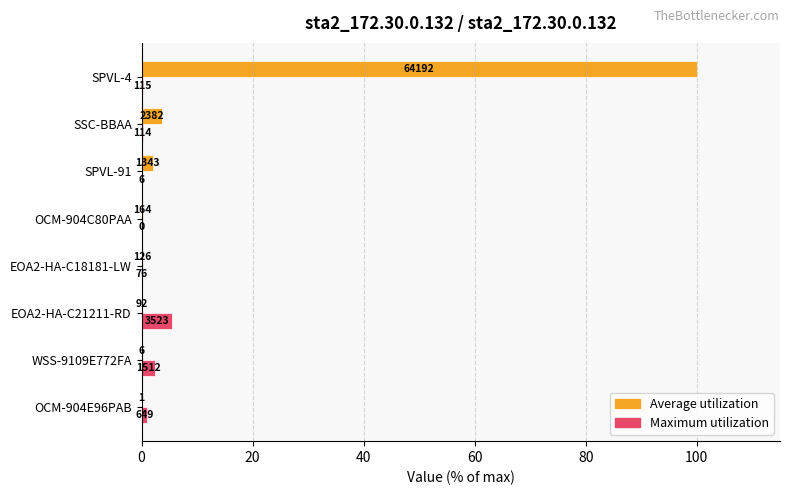

What are all the series names shown in the legend?

Average utilization, Maximum utilization